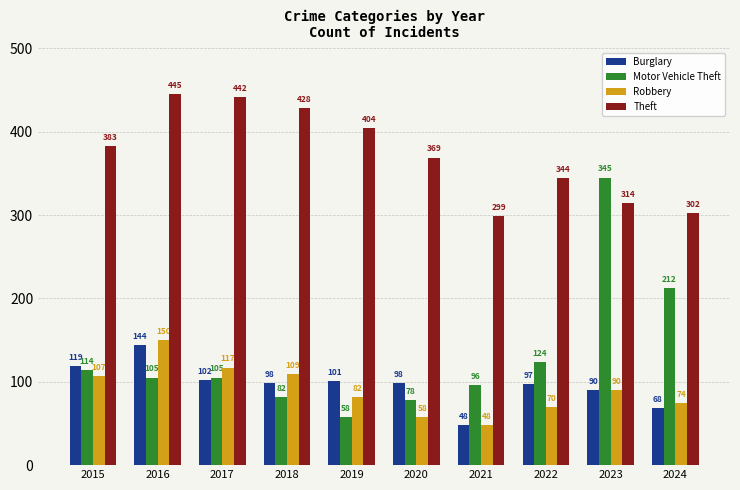

What is the sum of the Robbery values at 2015 and 2016?

257